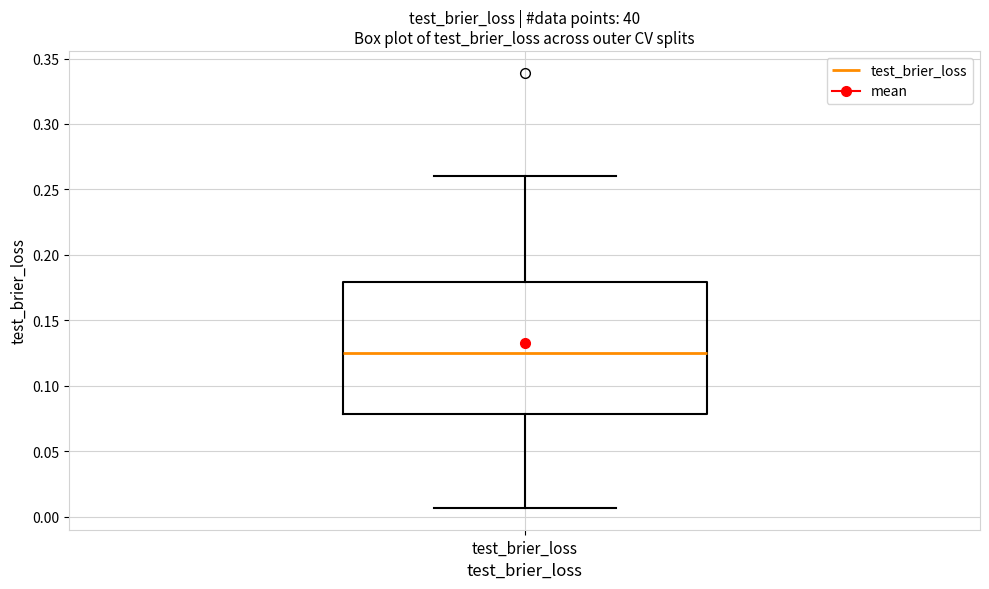

Where is the lower edge of the box for test_brier_loss on the y-axis? The values are not printed on the chart, so give them approximately, as read against the axis.

0.080